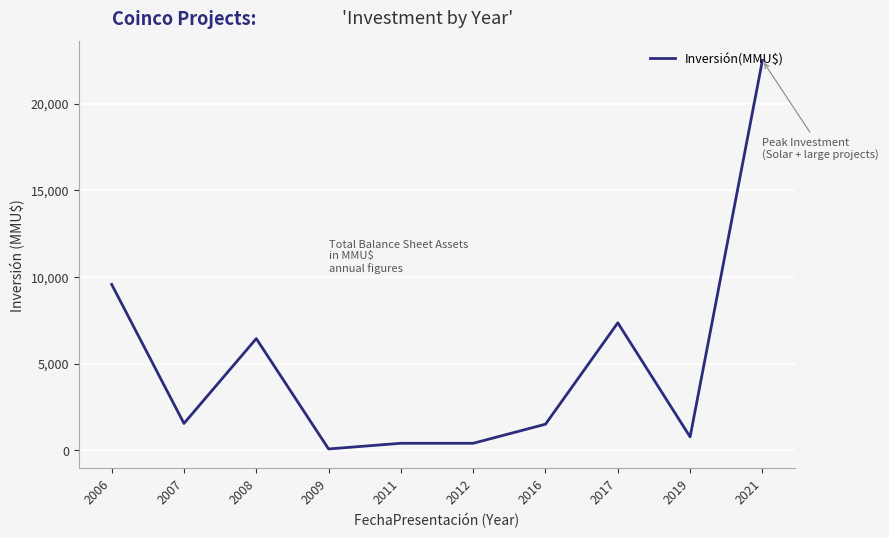

What is the maximum value shown in the chart?

22488